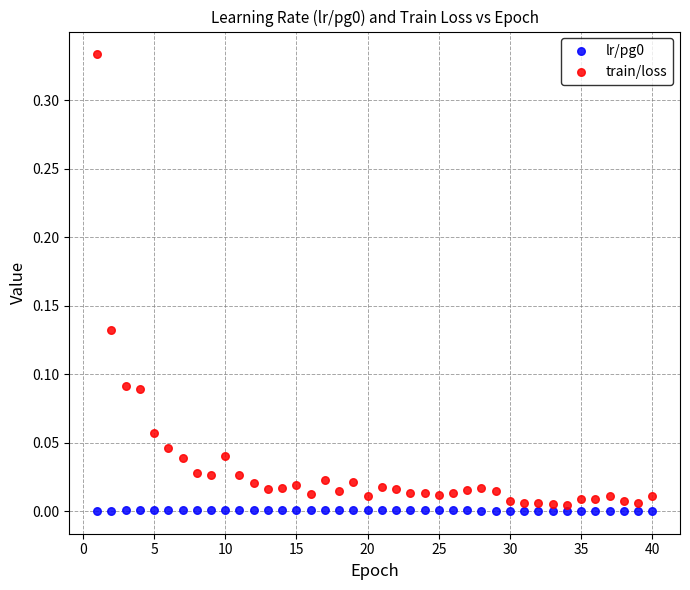

Which series reaches the maximum Y coordinate?

train/loss